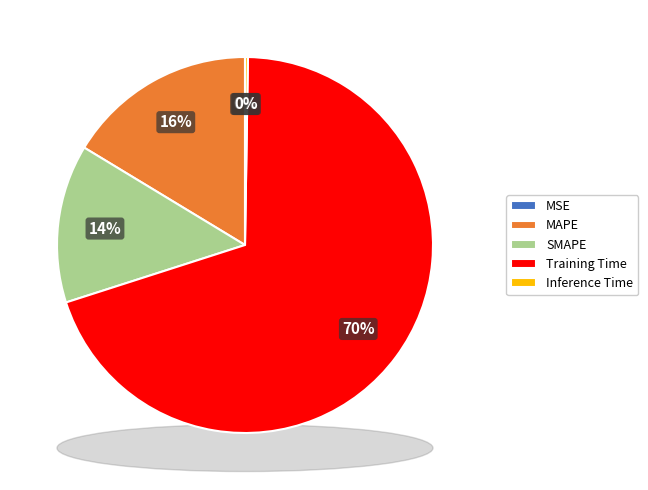

What is the smallest slice in the pie chart?

MSE